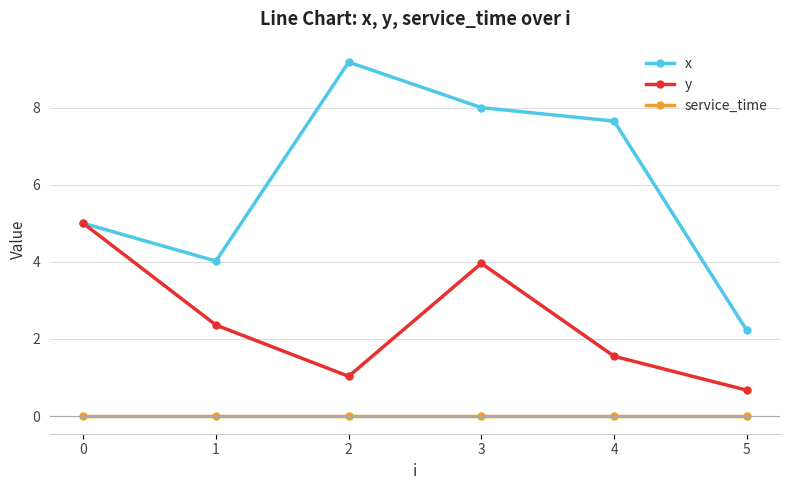

At which label is y closest to 2?

1